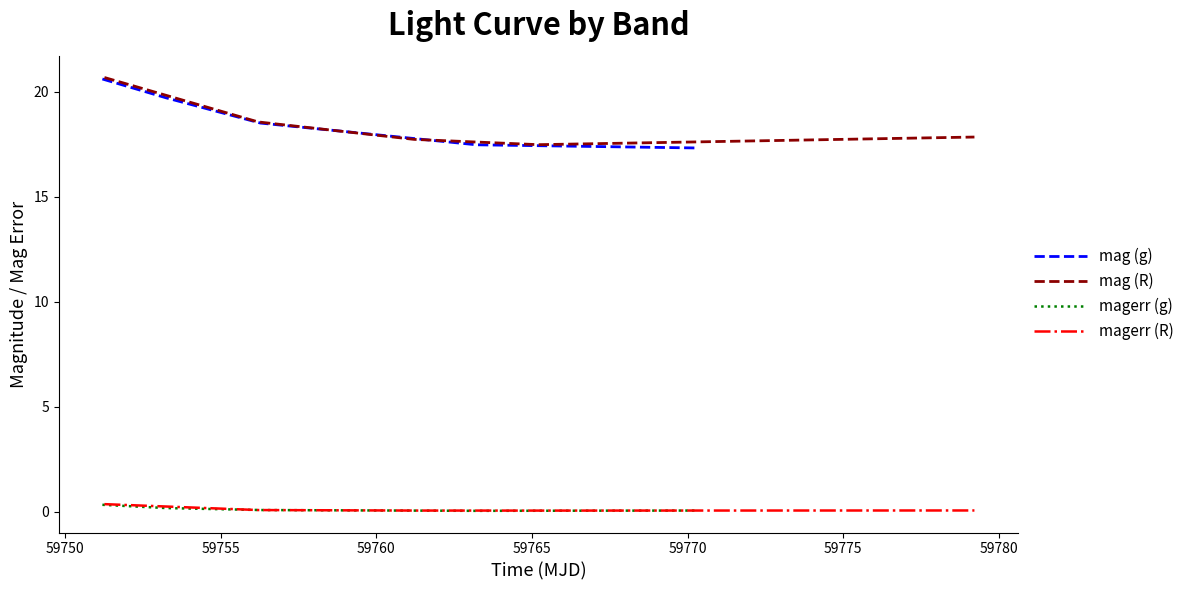

True or false: magerr (g) and mag (g) cross at least once.

False